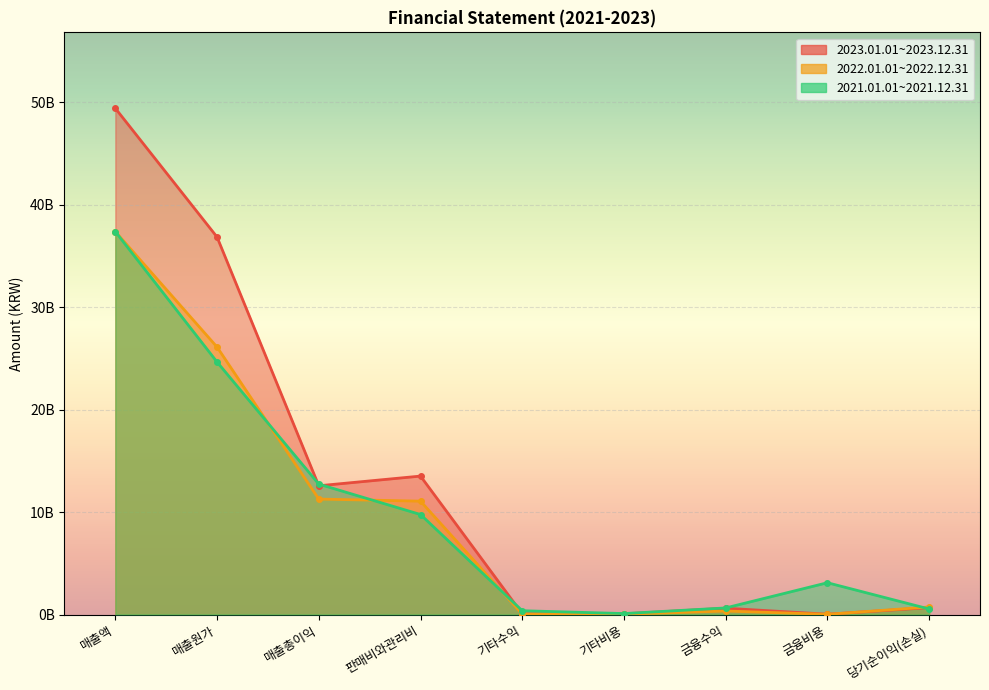

What are all the series names shown in the legend?

2023.01.01~2023.12.31, 2022.01.01~2022.12.31, 2021.01.01~2021.12.31